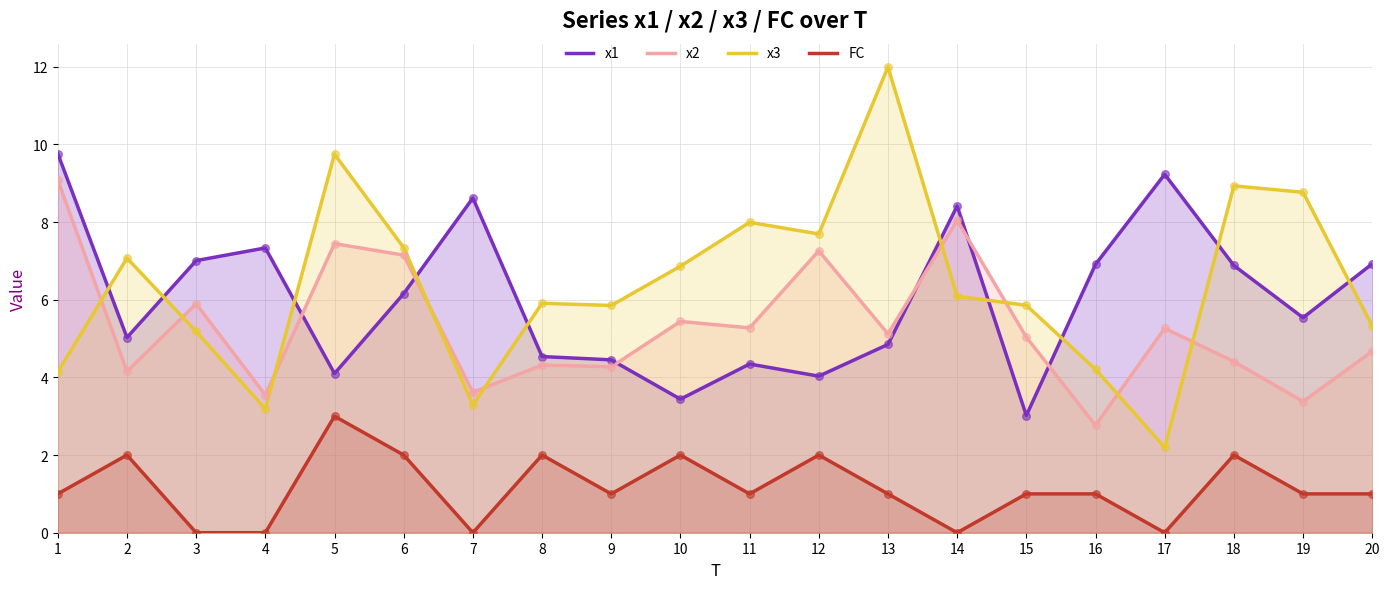

Which series reaches the maximum Y coordinate?

x3